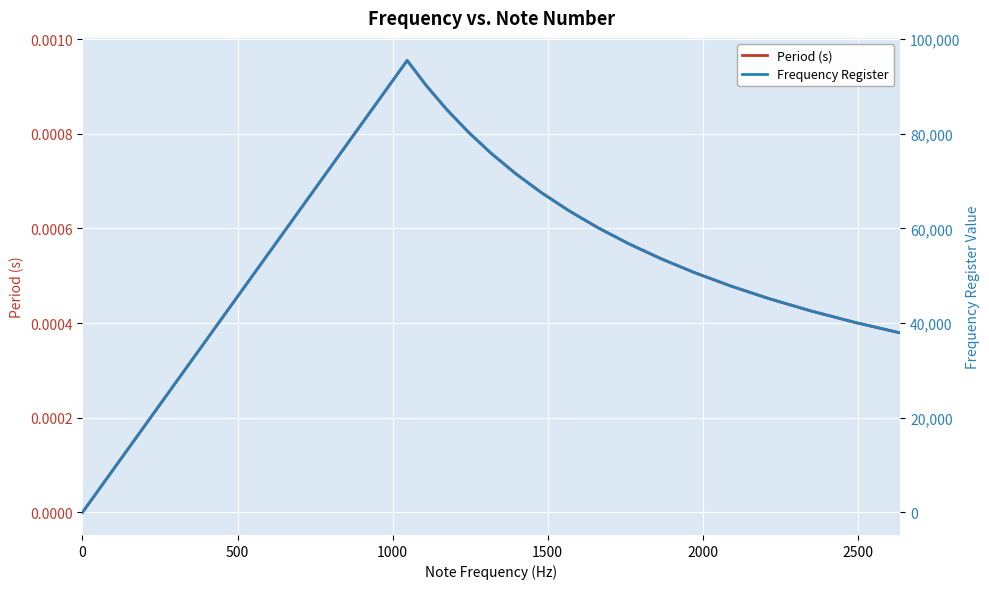

True or false: Period (s) has more than 0 interior local peaks.

True